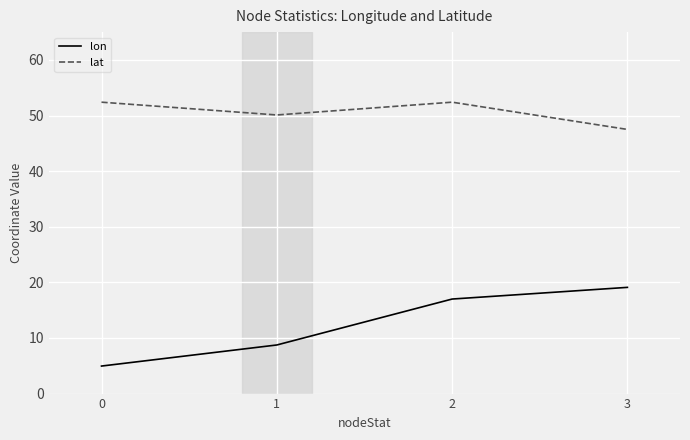

The lat series shows 82.0 at 3. True or false?

False